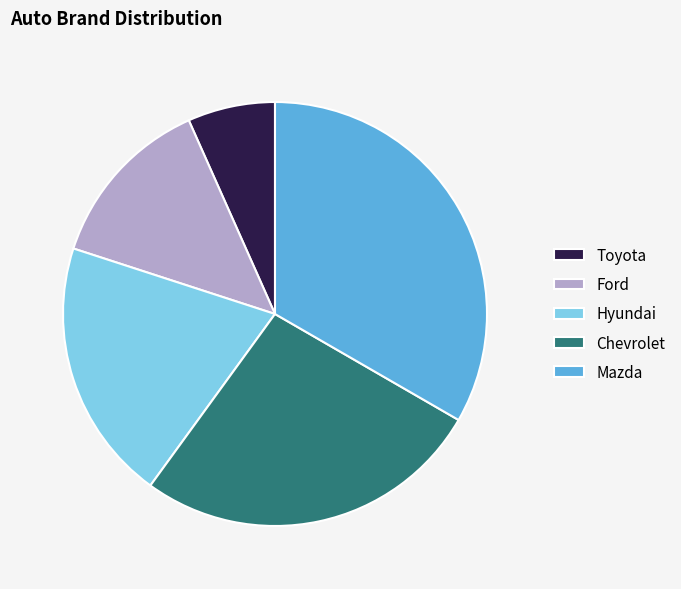

Approximately how many times larger is the value at Chevrolet compared to Hyundai?

1.3